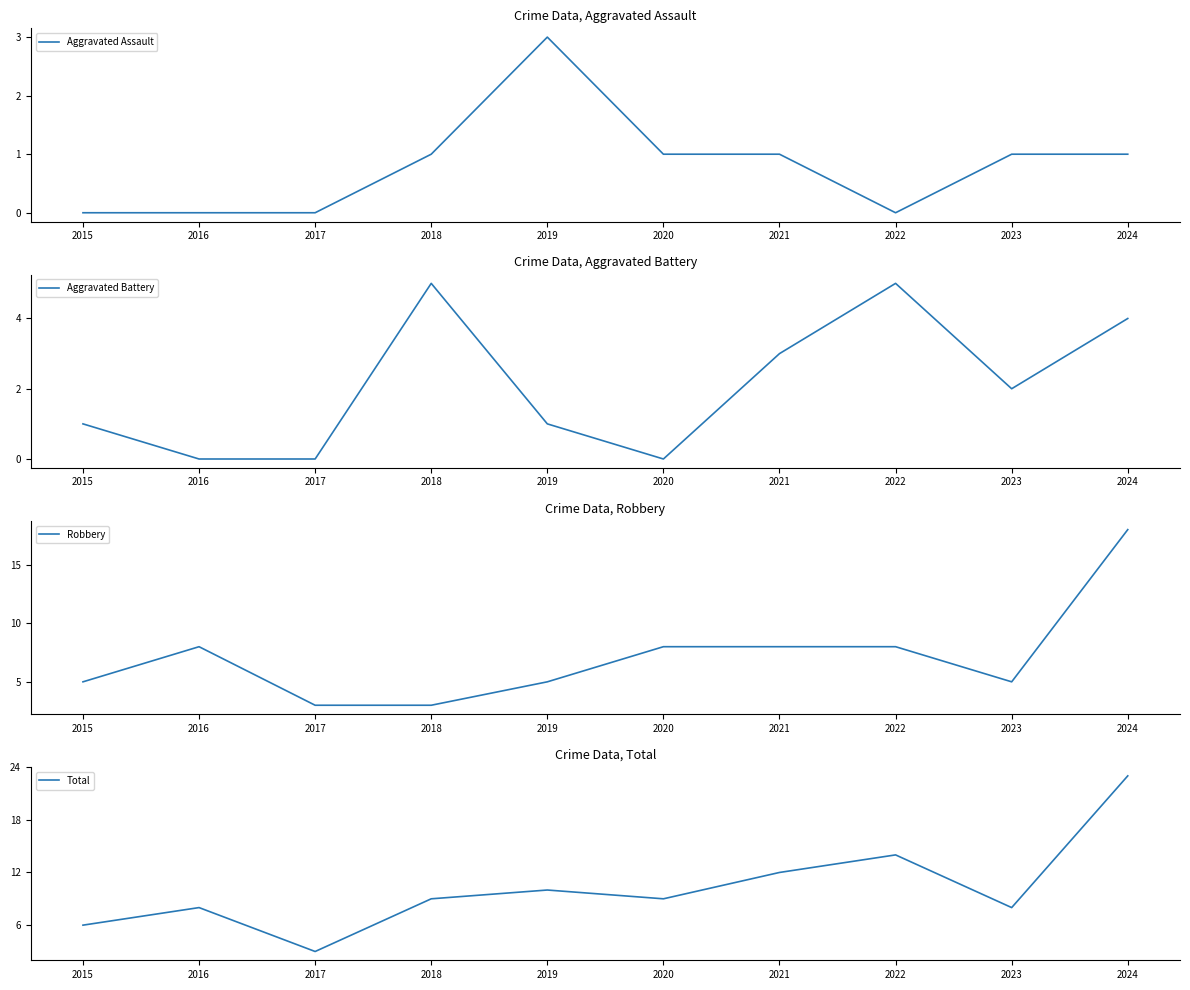

In Total, how many points are higher than both neighbors (excluding endpoints)?

3